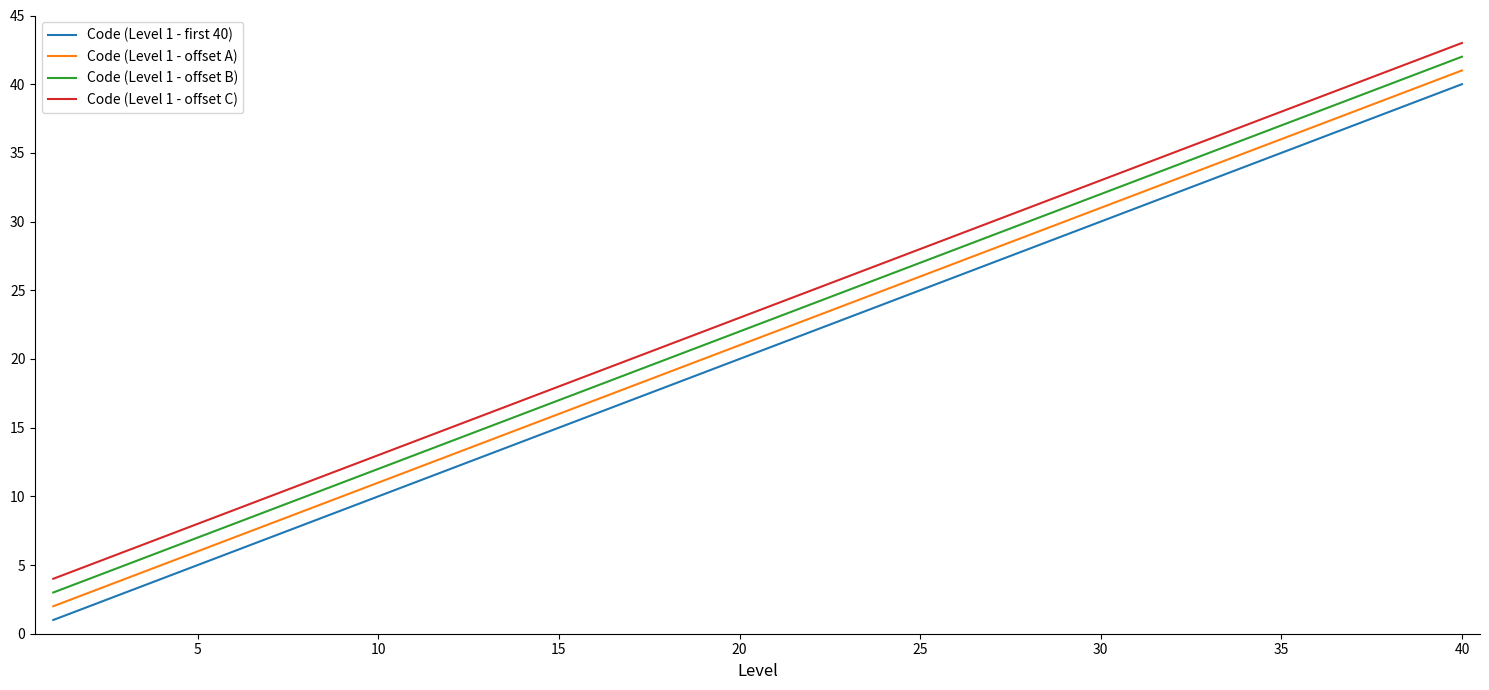

How many lines are shown in the chart?

4